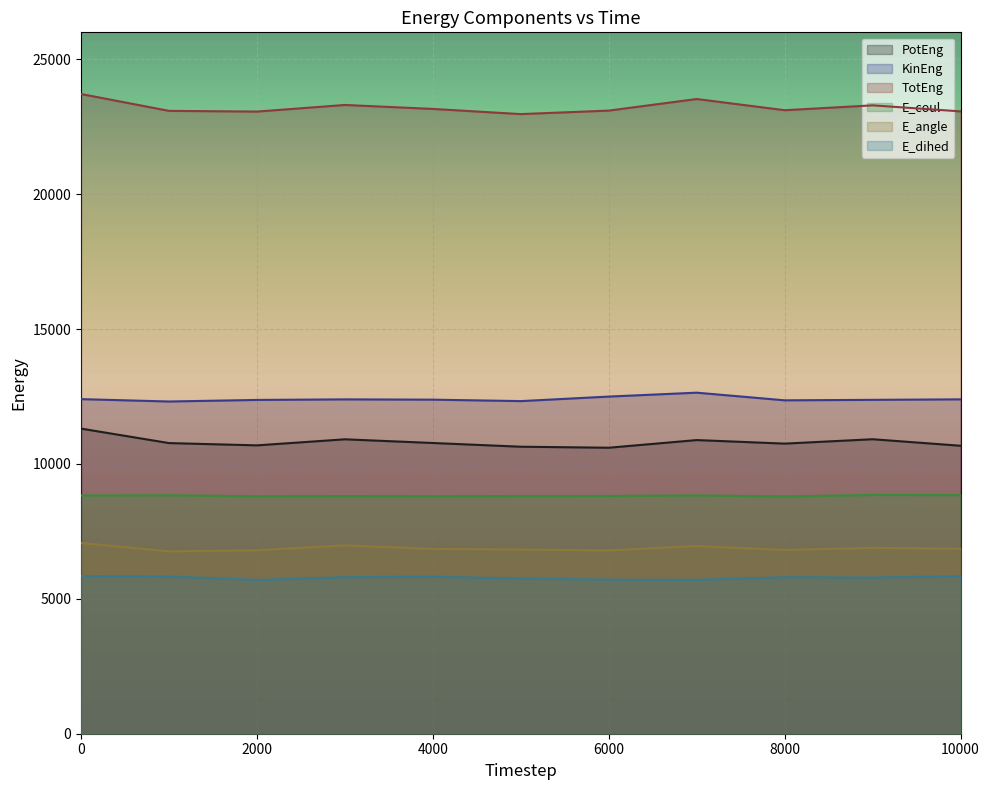

What are all the series names shown in the legend?

PotEng, KinEng, TotEng, E_coul, E_angle, E_dihed